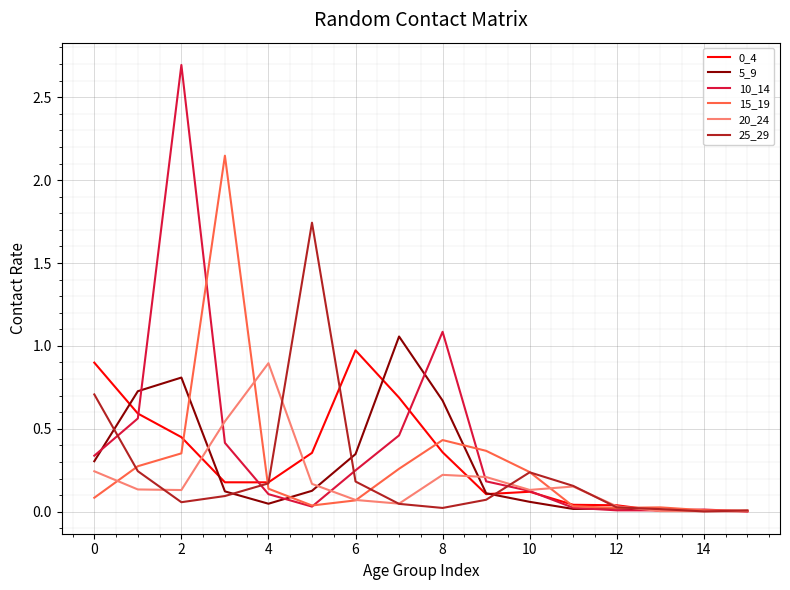

Which series has the widest spread of values?

10_14